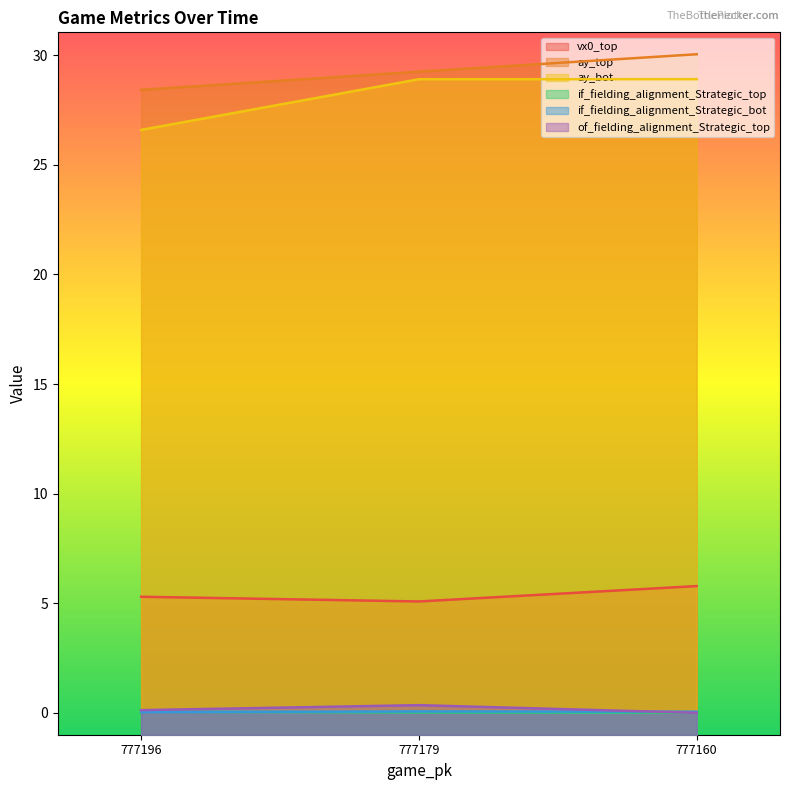

What is the difference between the highest and lowest values at 777160?

30.0